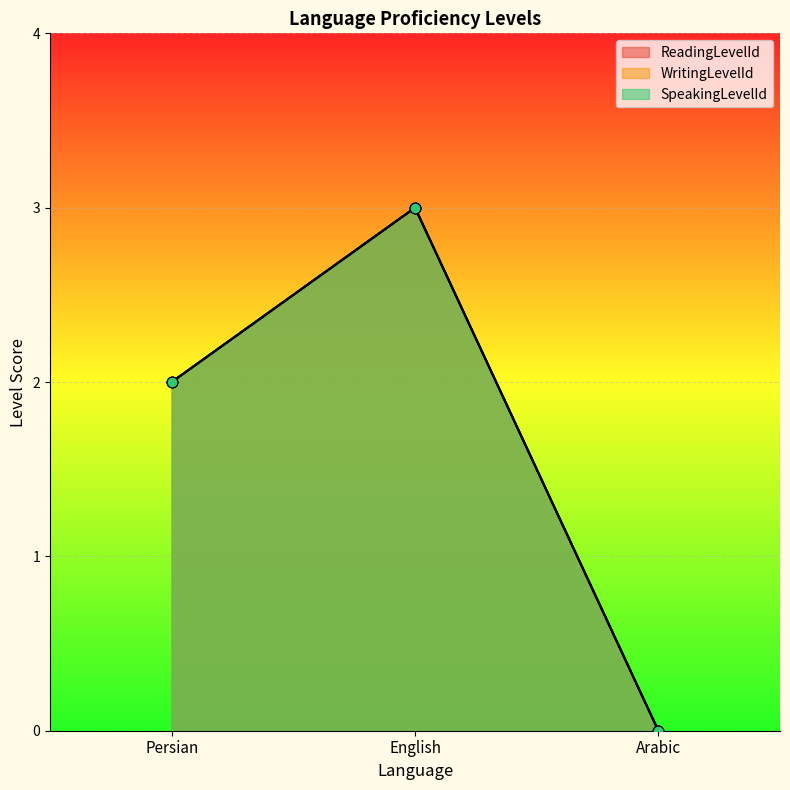

Is the value of SpeakingLevelId at English greater than the value of ReadingLevelId at Persian?

Yes